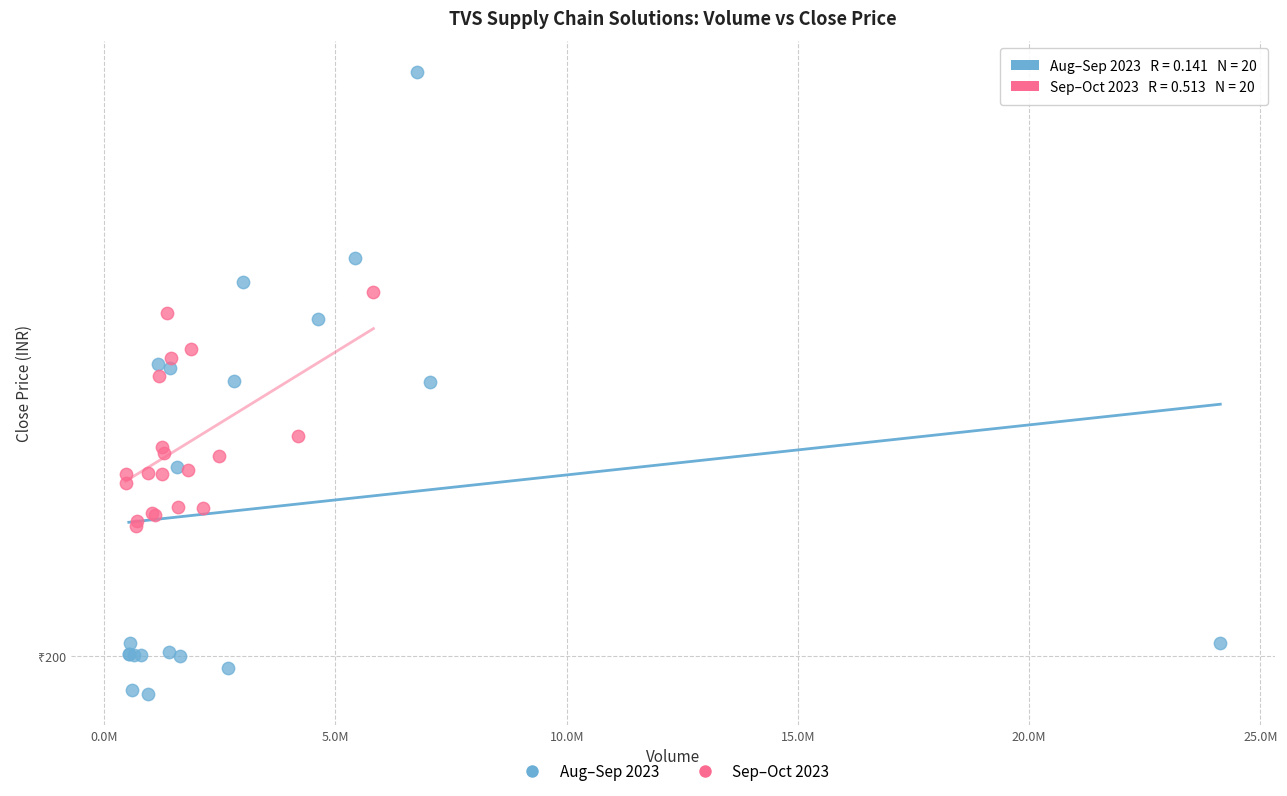

What are all the series names shown in the legend?

Aug–Sep 2023, Sep–Oct 2023